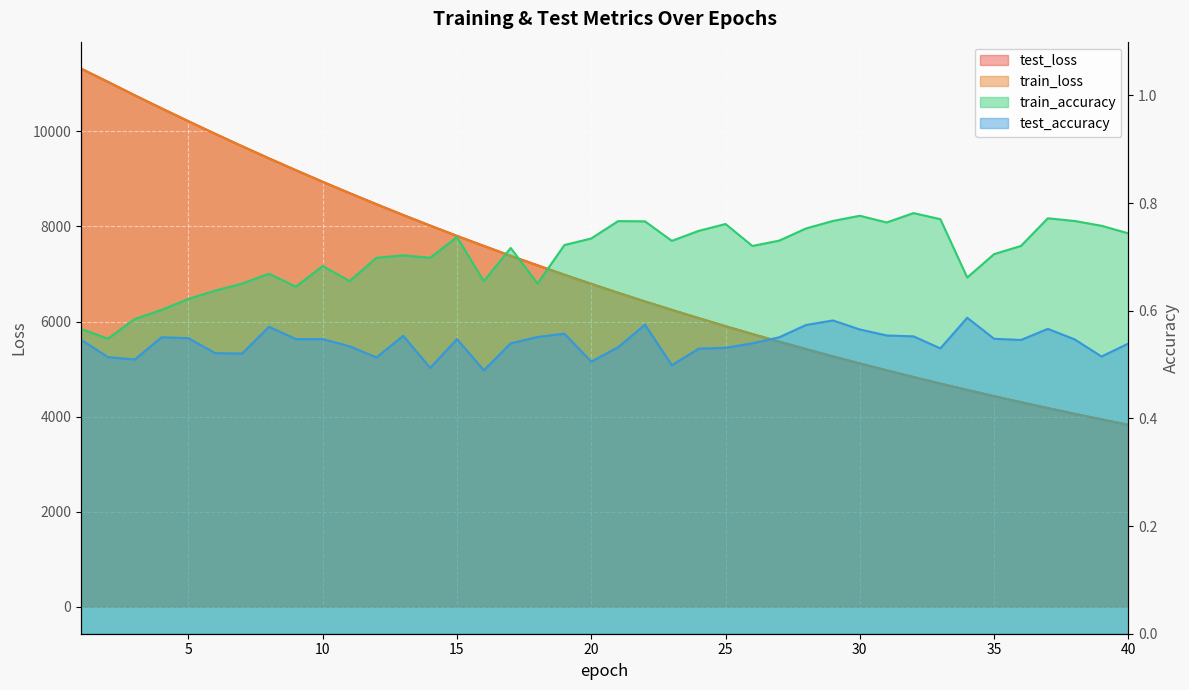

At which label does test_loss first exceed 6793?

1